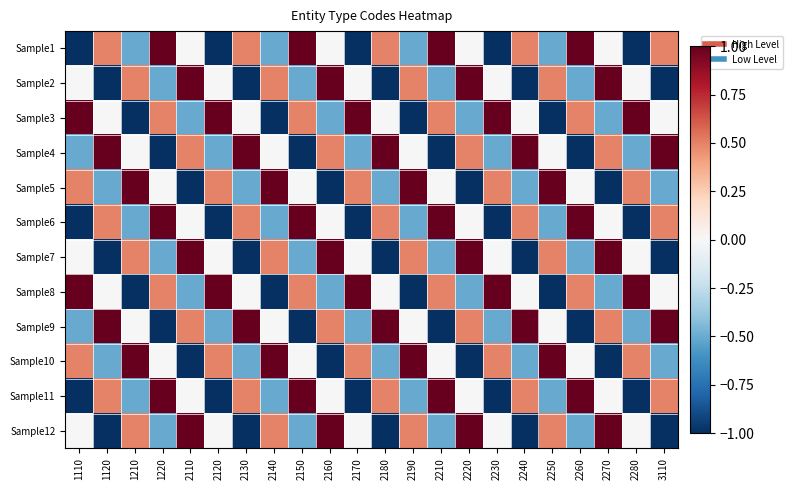

At which category is the sum across all series the highest?

2110